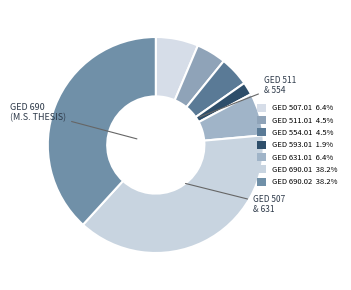

The GED 593.01 slice represents 2% of the pie. True or false?

True